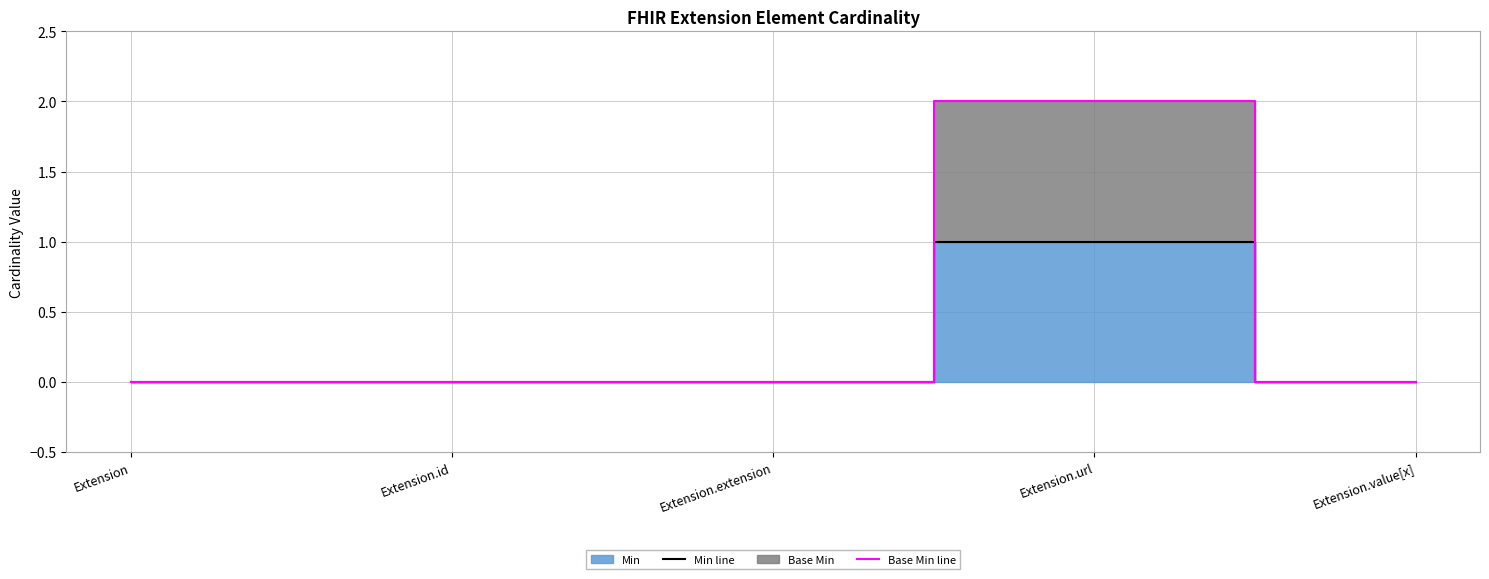

True or false: Base Min line and Min line cross at least once.

False